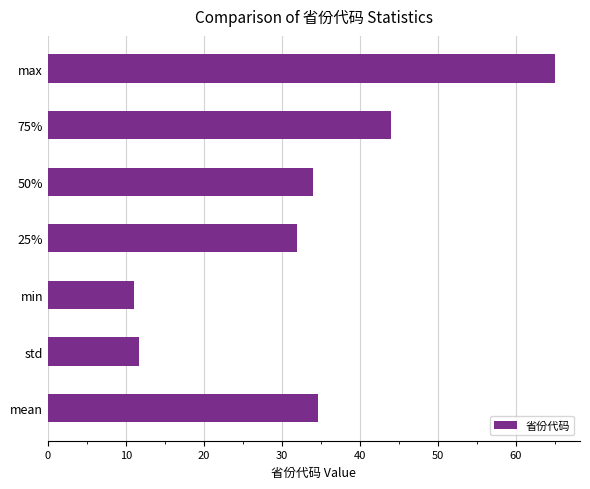

Between std and max, which is larger?

max